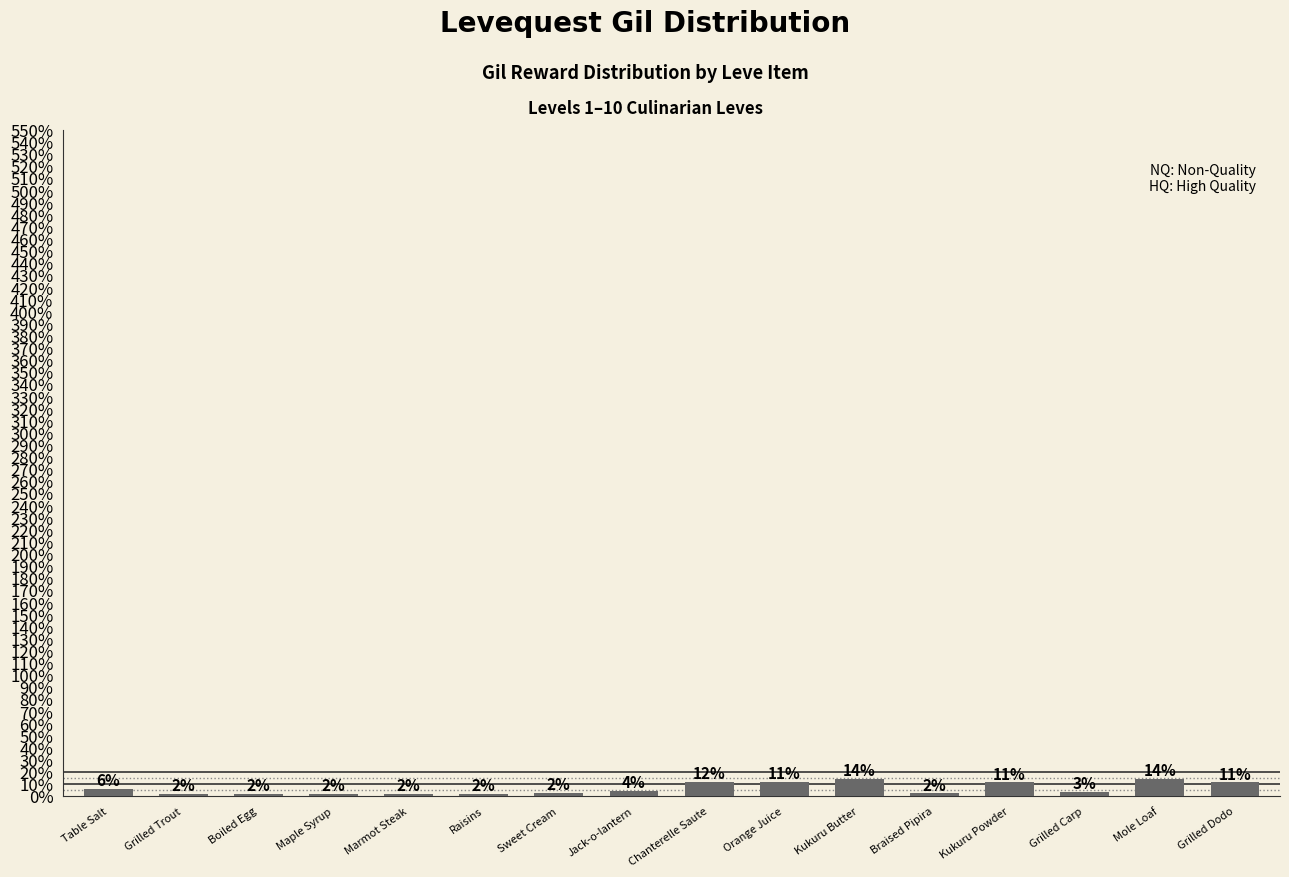

Are the bars horizontal?

No